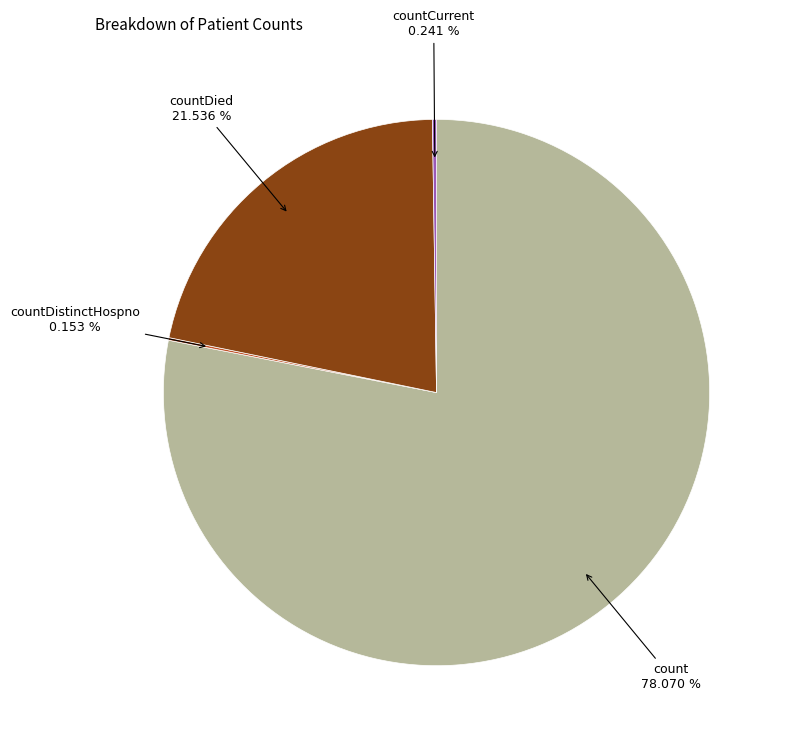

Is there any slice that represents more than half of the pie?

Yes